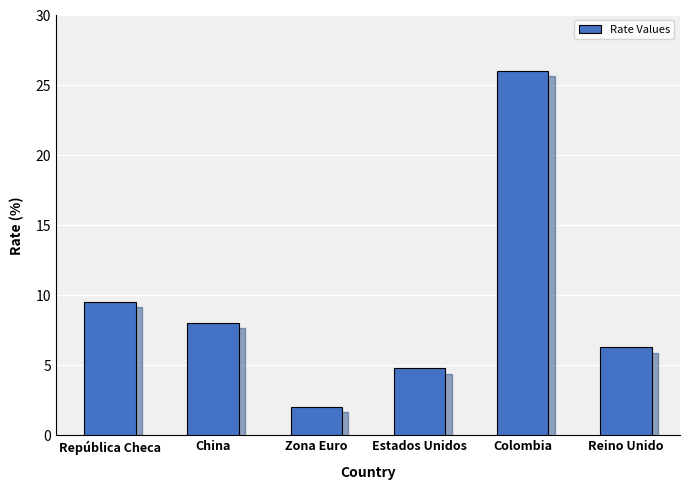

What is the change in value from República Checa to Colombia?

+16.5